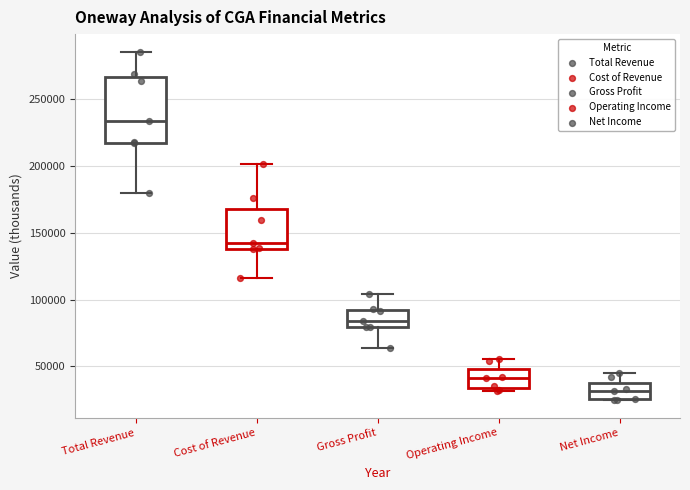

Which box's median line is the lowest?

Net Income